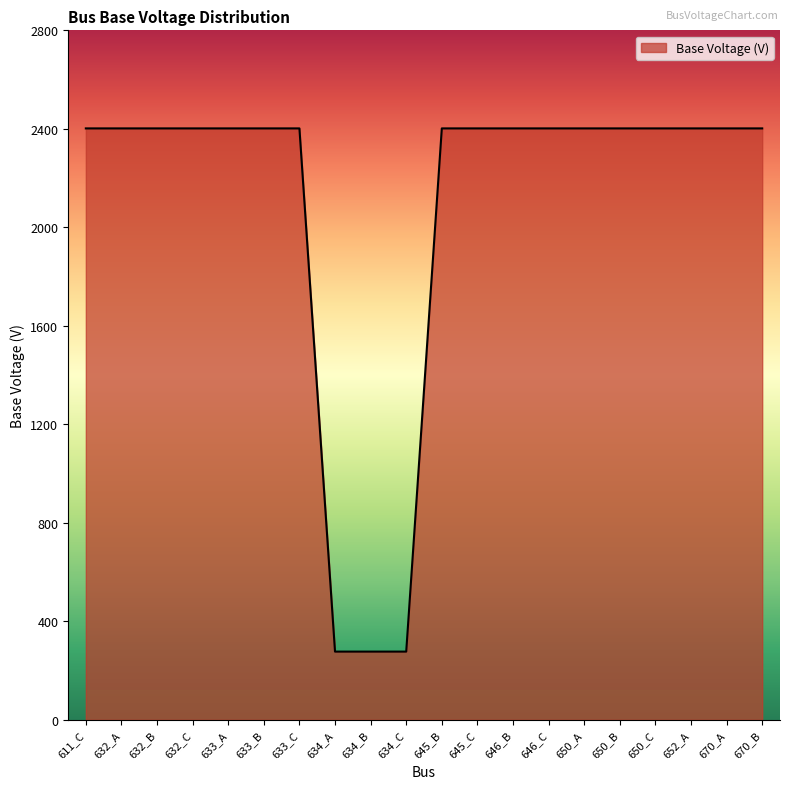

Approximately how many times larger is the value at 650_C compared to 634_A?

8.7